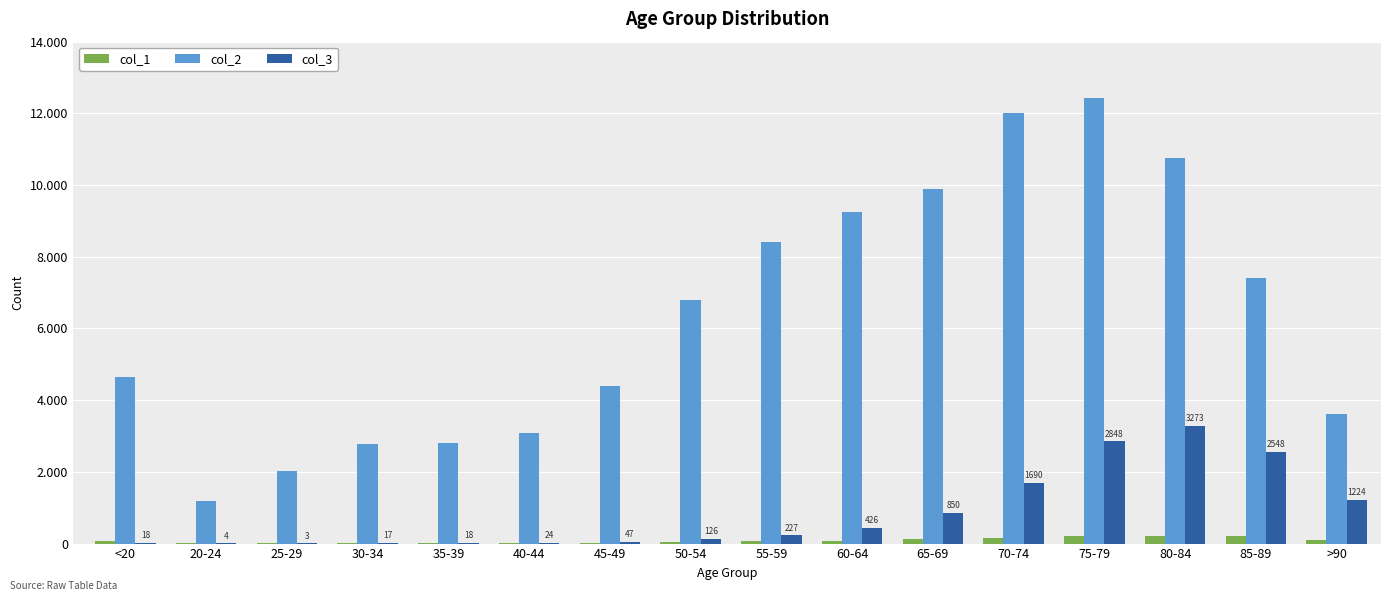

What is the value of the col_2 bar at the 3rd from the left?

2038